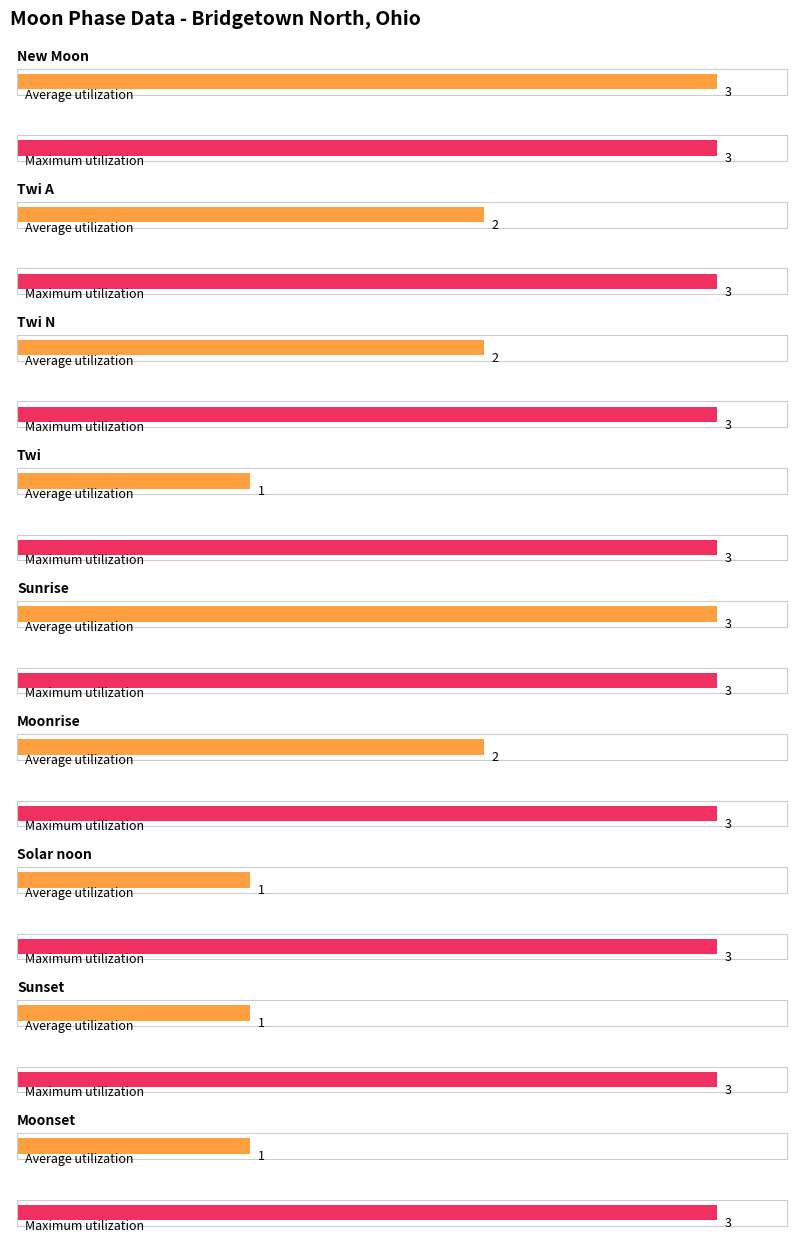

What is the label of the 10th bar from the left?

Moonset